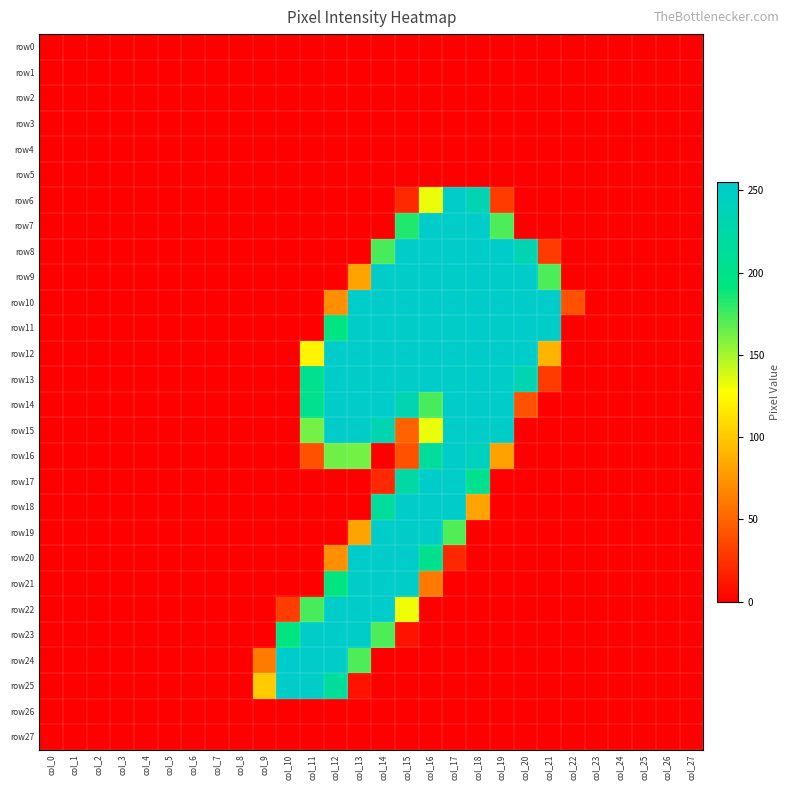

At which category is the sum across all series the highest?

col_17